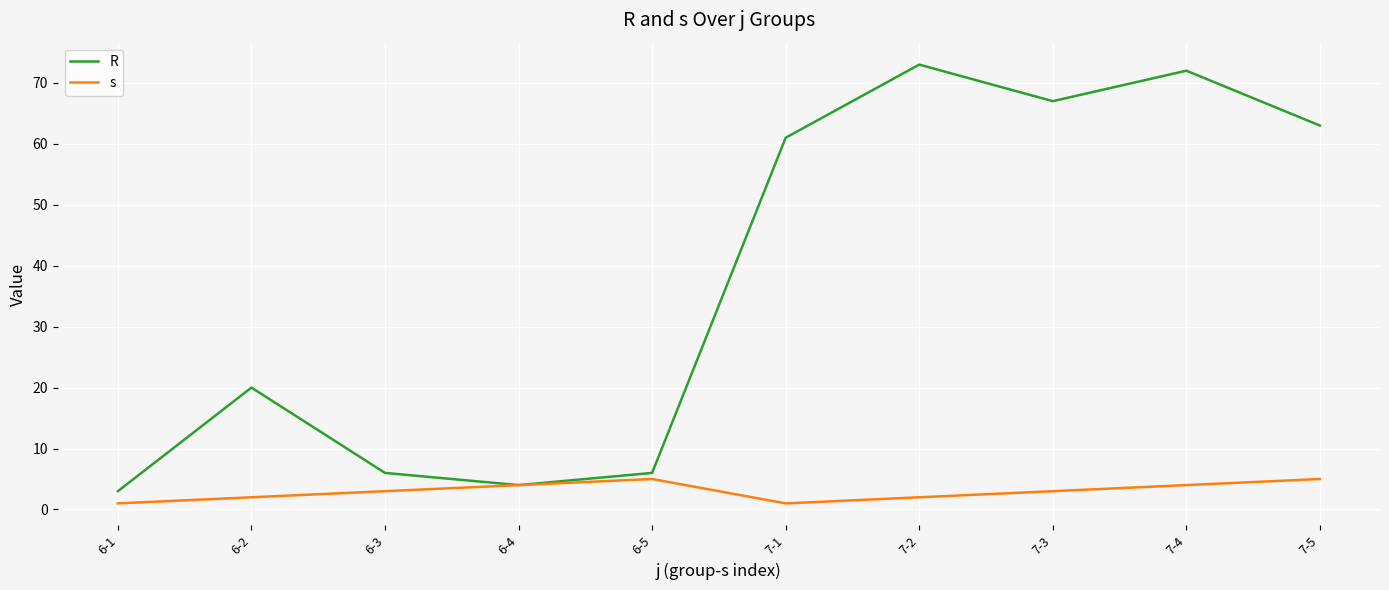

Is the value of R at 6-3 greater than the value of s at 7-2?

Yes